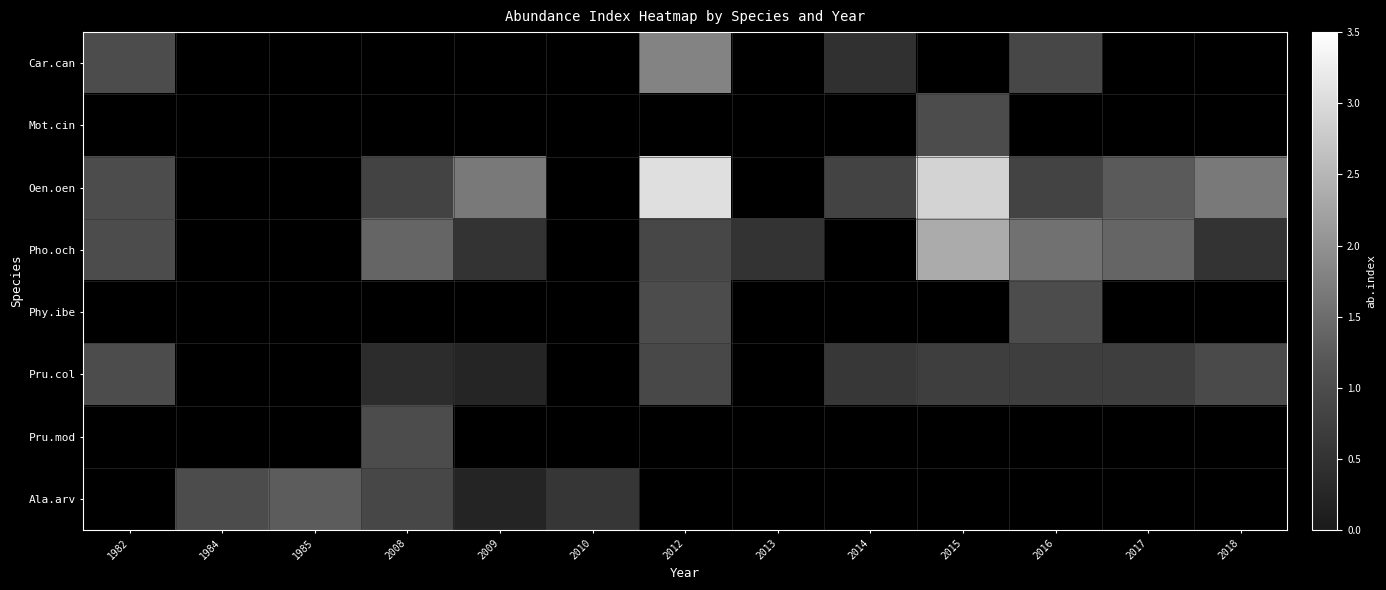

At how many categories does at least one series exceed 1?

8